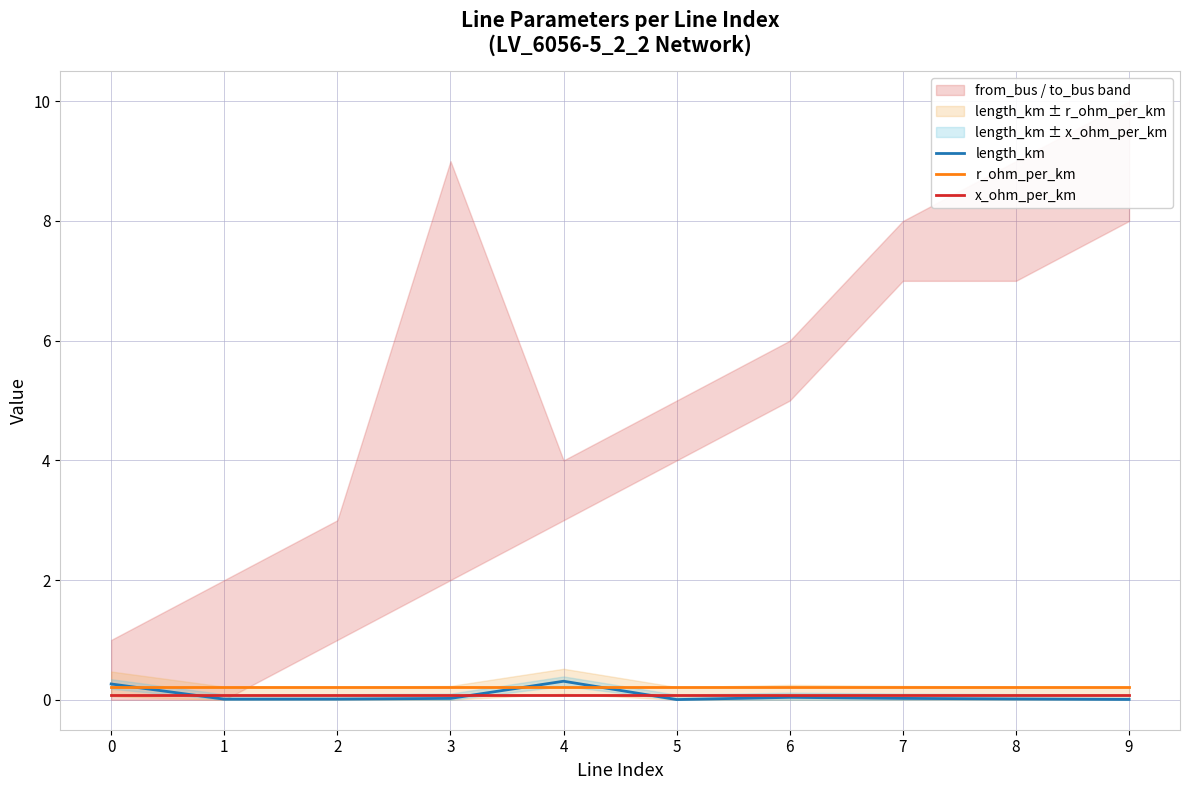

Rank the categories by r_ohm_per_km value from lowest to highest.

0, 1, 2, 3, 4, 5, 6, 7, 8, 9